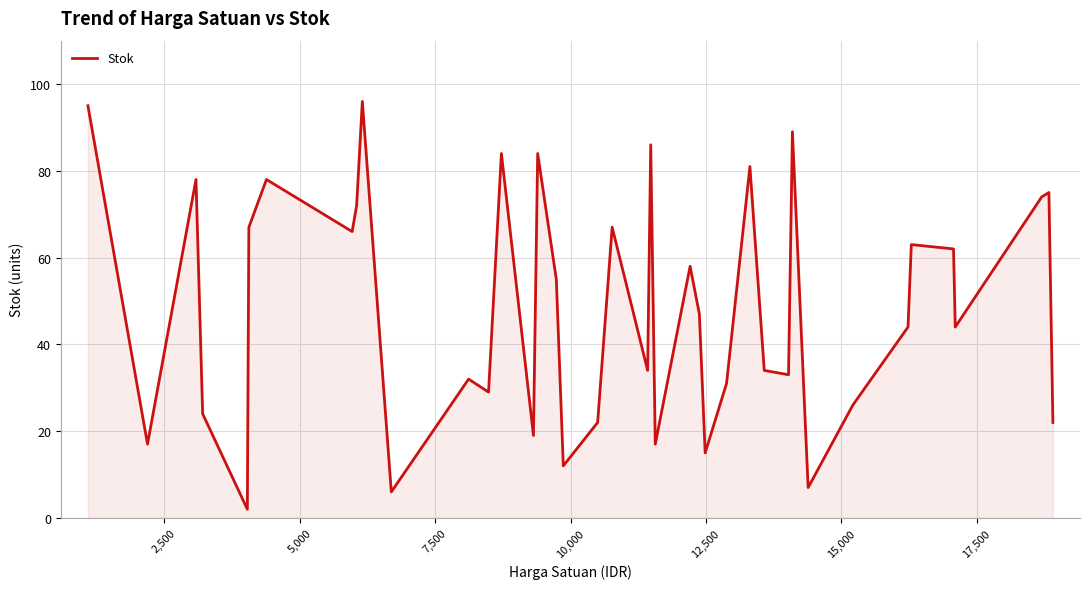

What is the maximum value shown in the chart?

96